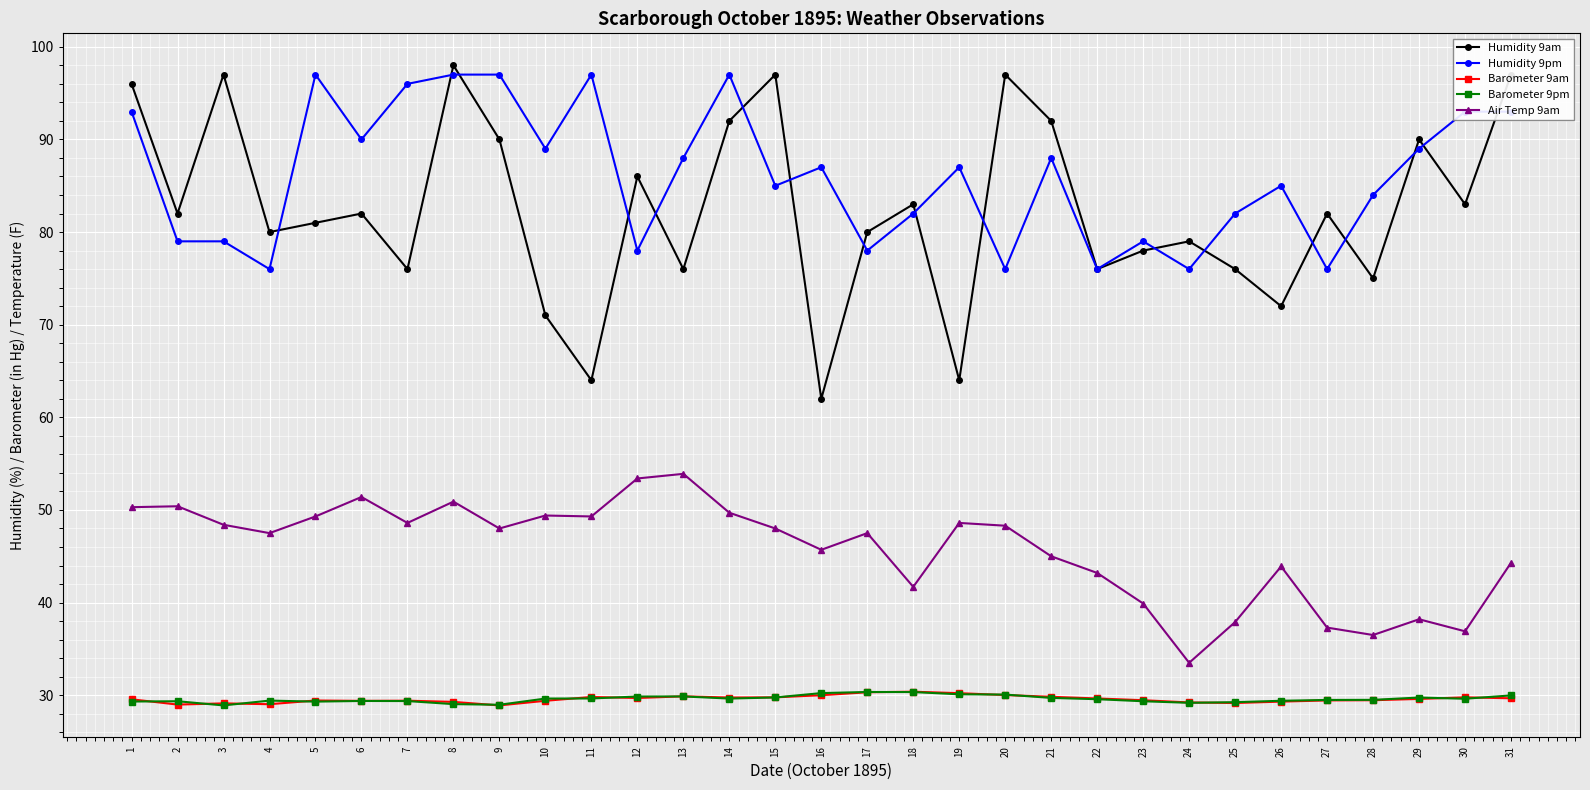

True or false: Air Temp 9am and Humidity 9pm cross at least once.

False